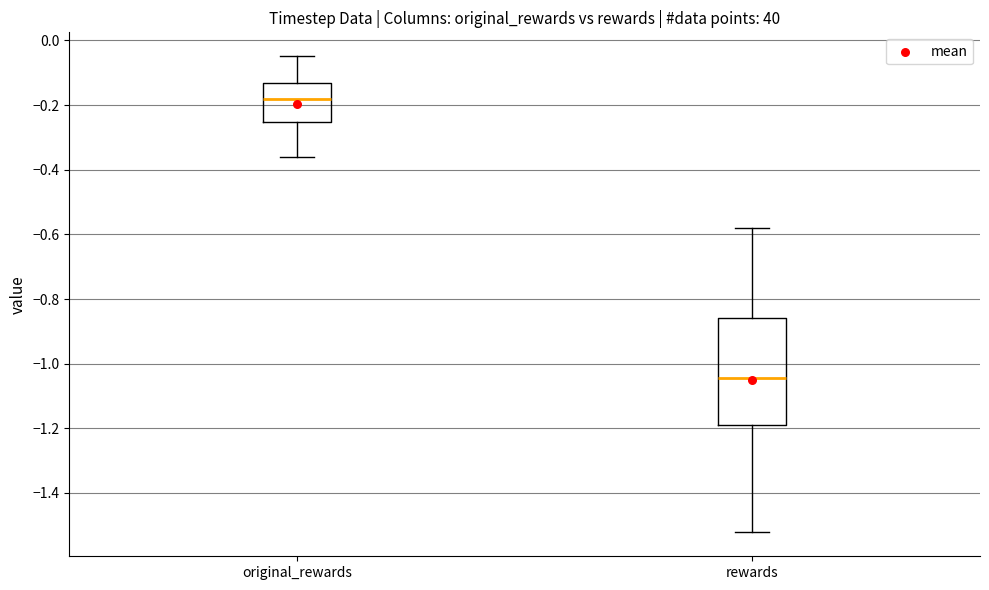

Reading left to right, transcribe this box plot: for each box, give where its median line is, the range the box spans, and where its two whiskers end, as read against the y-axis. The values are not printed on the chart, so give them approximately, as read against the axis.

original_rewards: median -0.18, box -0.26 to -0.14, whiskers -0.36 to -0.04
rewards: median -1.04, box -1.18 to -0.86, whiskers -1.52 to -0.58